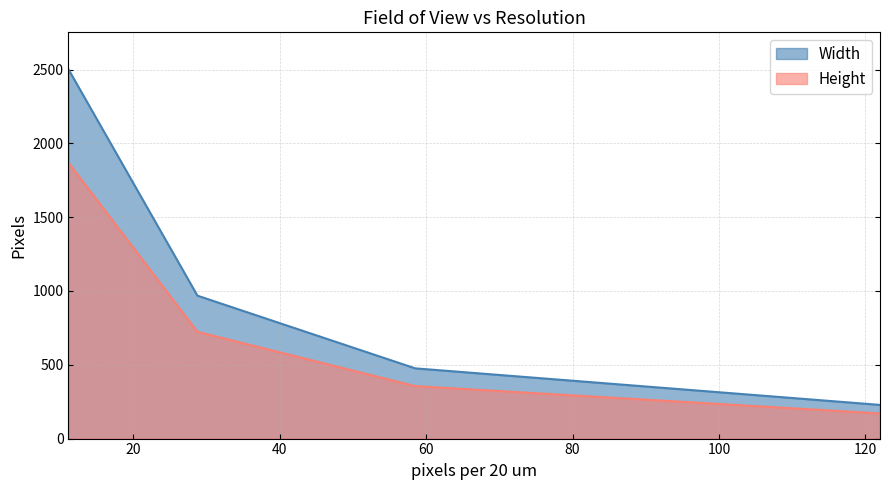

What is the maximum value shown in the chart?

2502.2